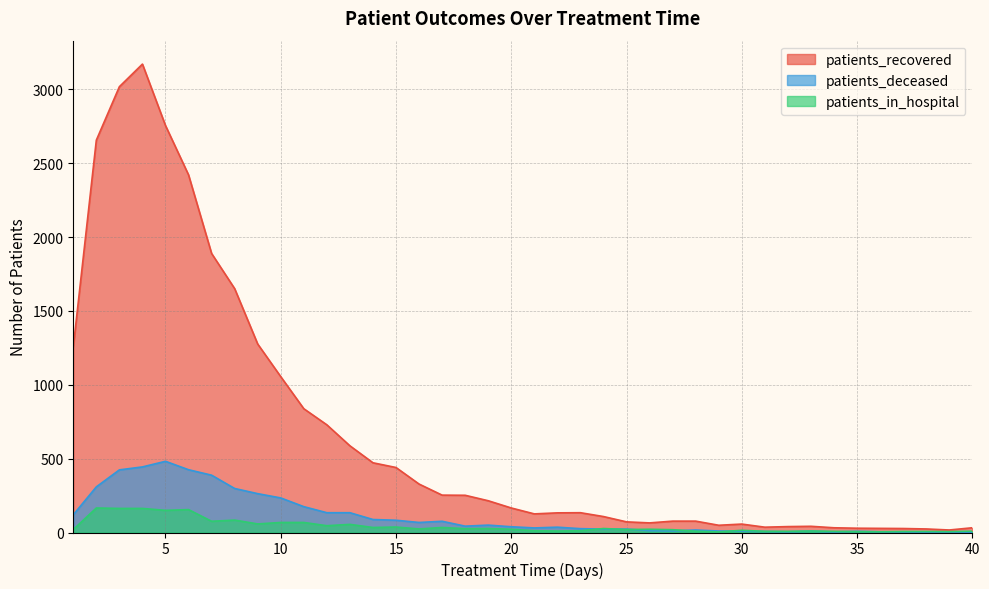

True or false: patients_deceased has a value of 263 at 9.

True